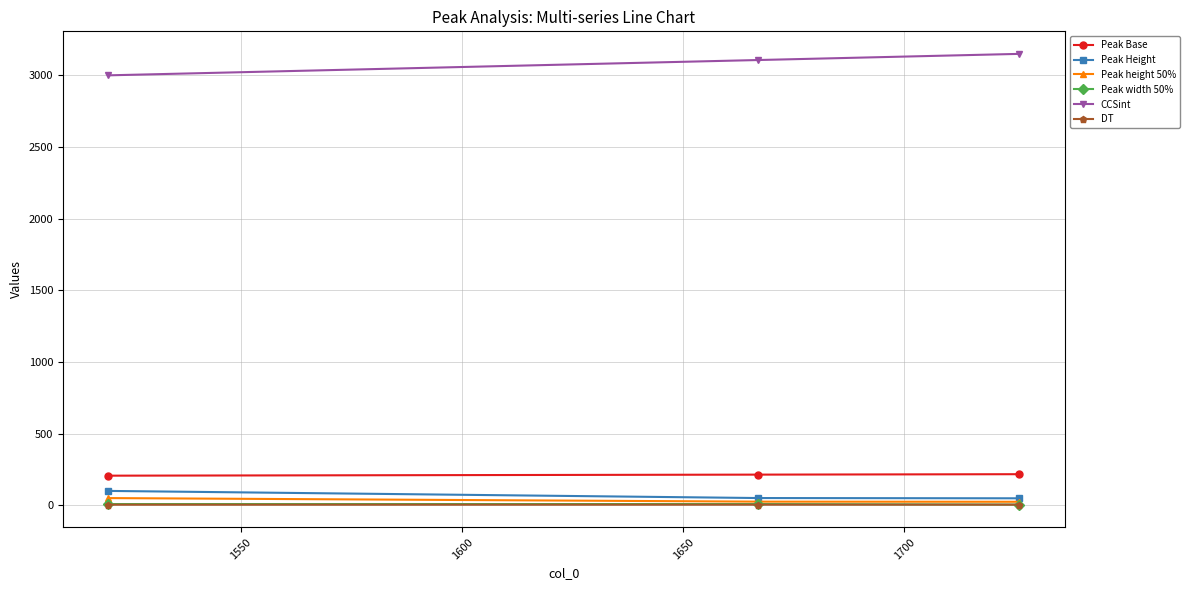

What is the maximum value shown in the chart?

3149.7